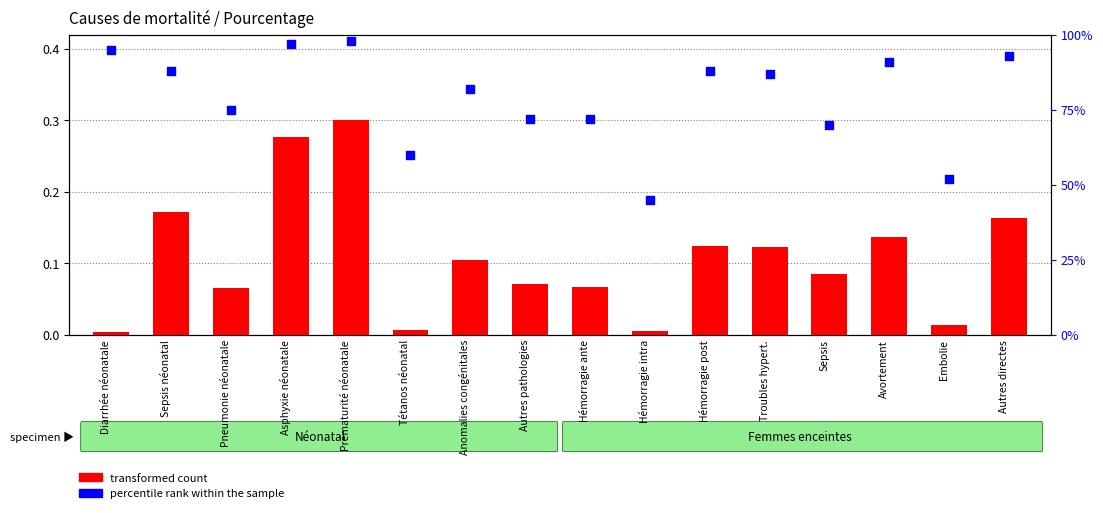

Which series has the largest total across all categories?

percentile rank within the sample